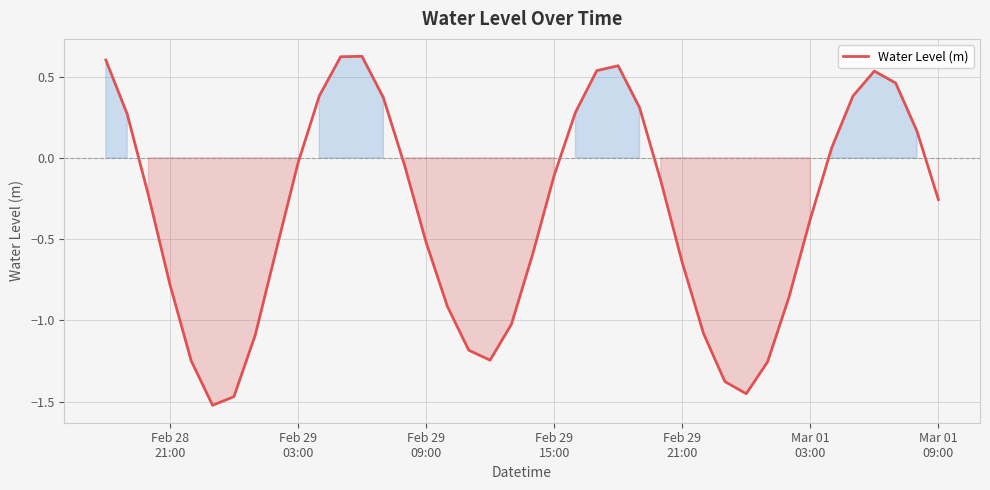

What is the minimum value shown in the chart?

-1.5